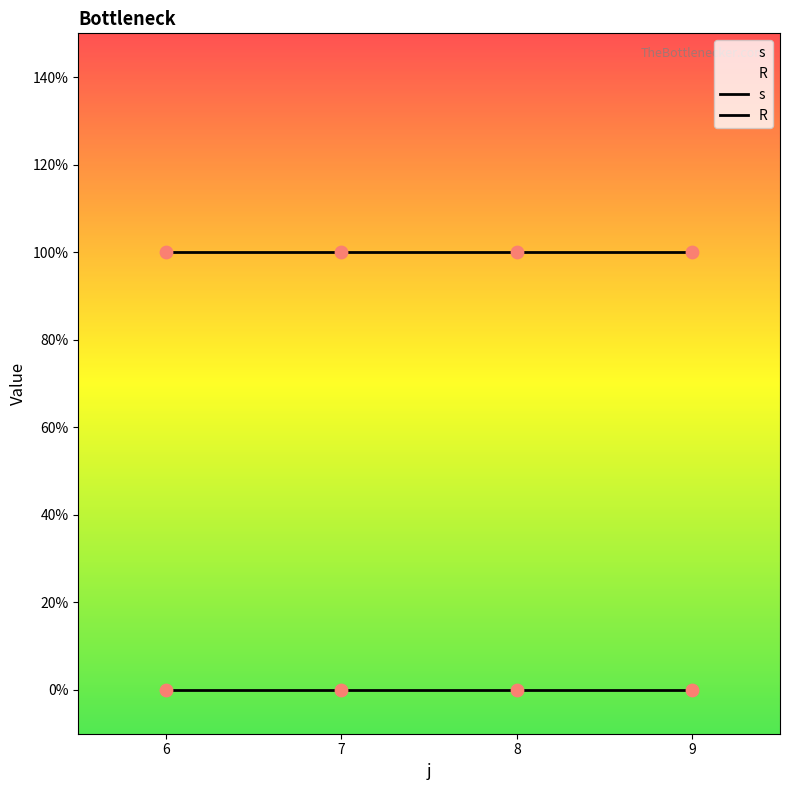

At how many categories does at least one series exceed 0?

4